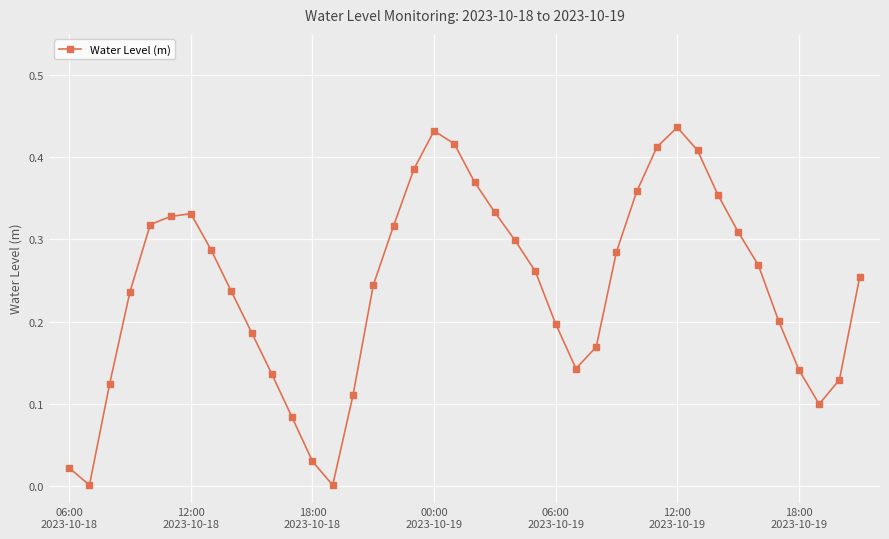

What is the sum of all values?

9.7